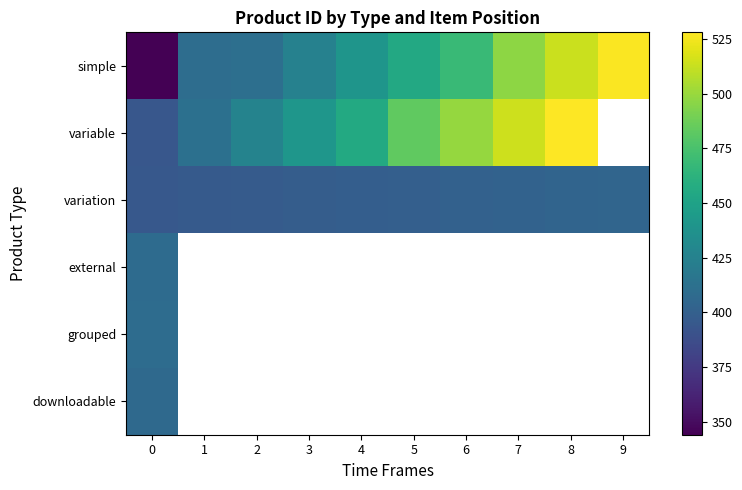

Read the variable value at 1.

412.0